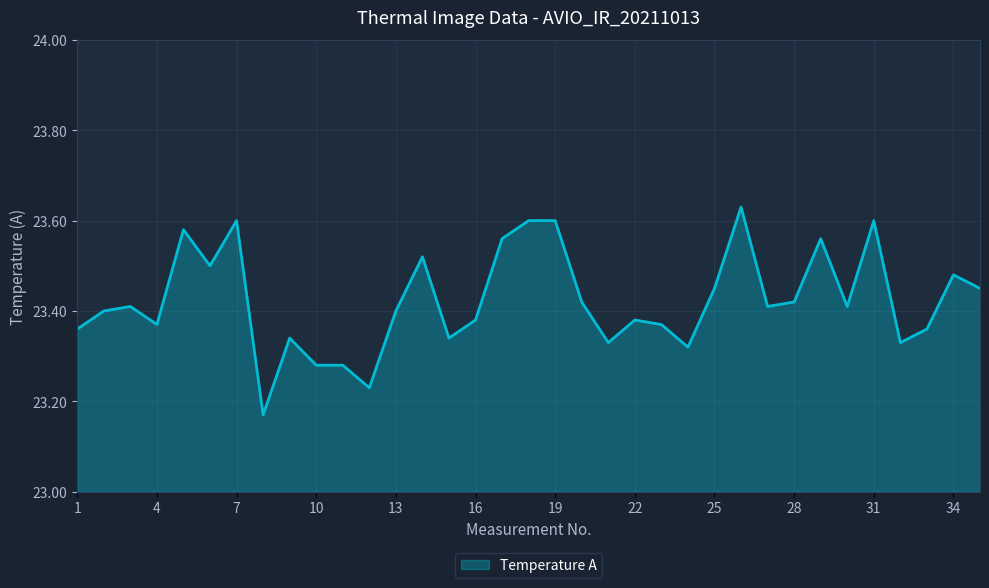

What is the difference between the maximum and minimum values?

0.5